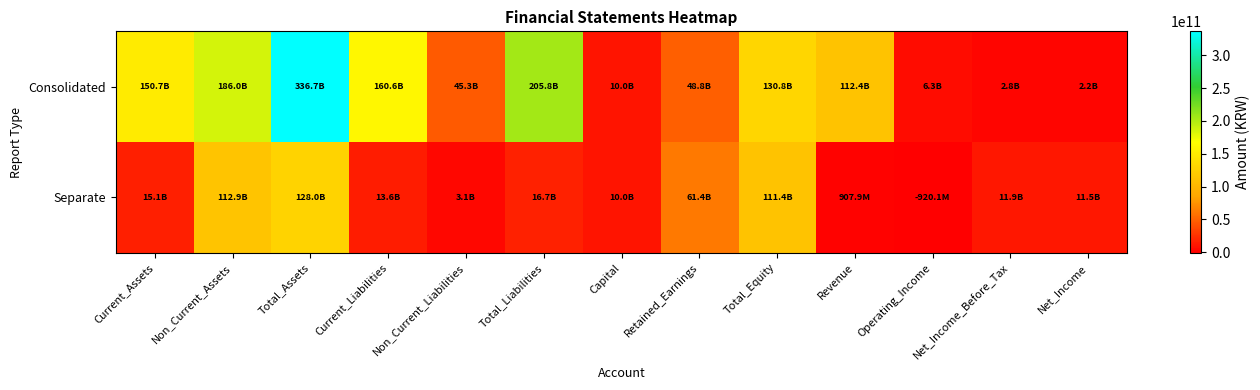

Rank the series at Total_Liabilities from highest to lowest value.

Consolidated, Separate